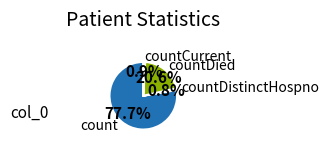

What is the largest slice in the pie chart?

count